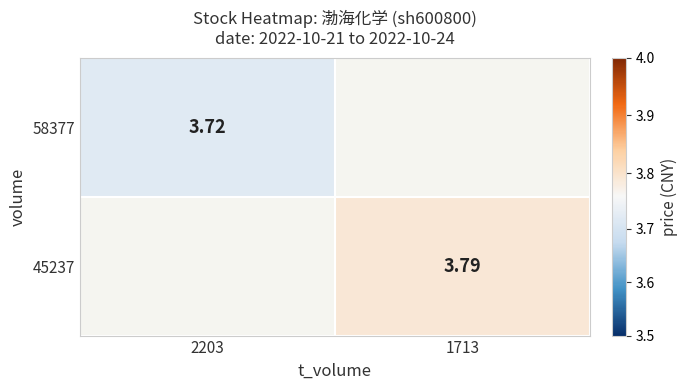

Is the value of 45237 at 1713 greater than the value of 58377 at 2203?

Yes